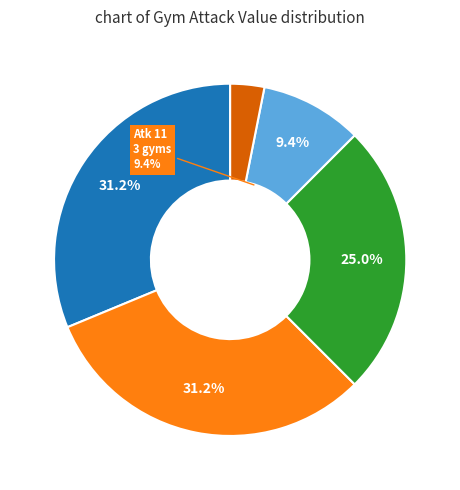

How many segments does this pie chart have?

5